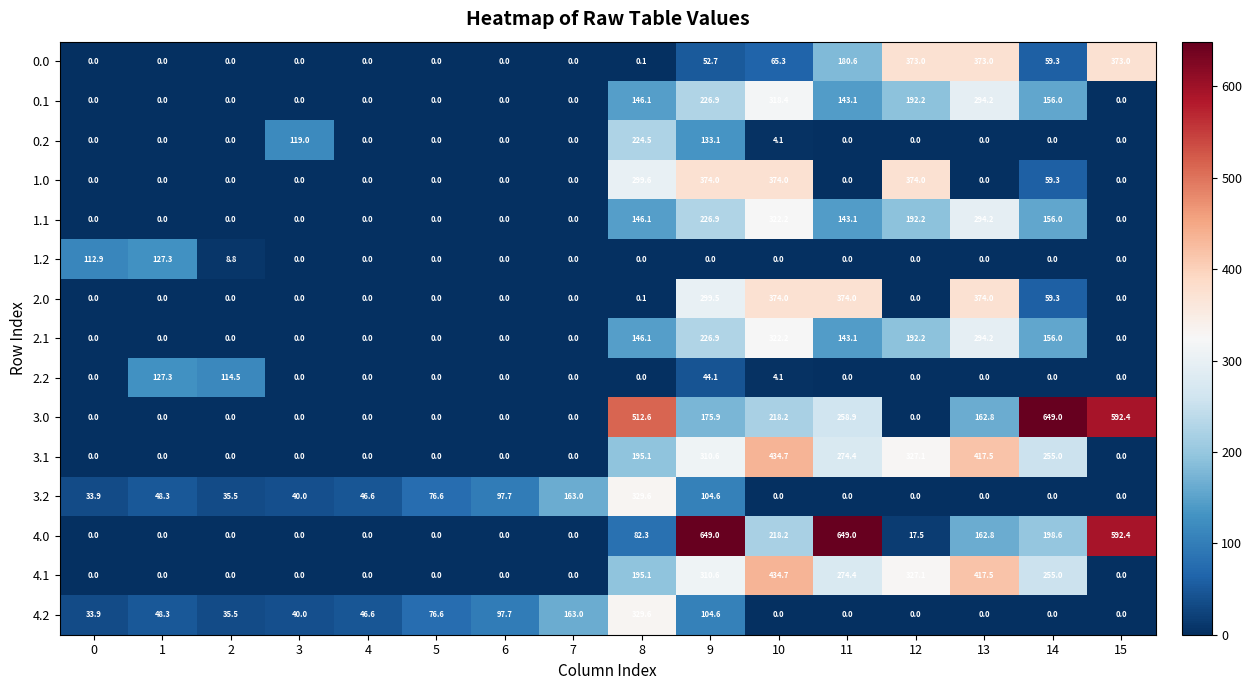

Read the 1.1 value at 9.

226.9